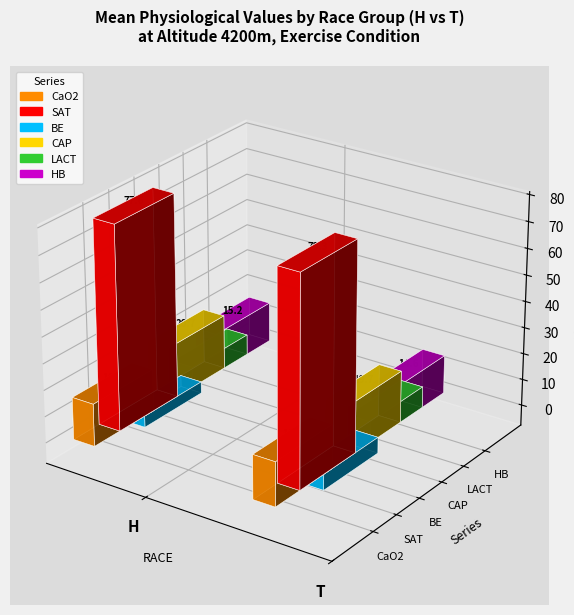

At which category is the sum across all series the highest?

T